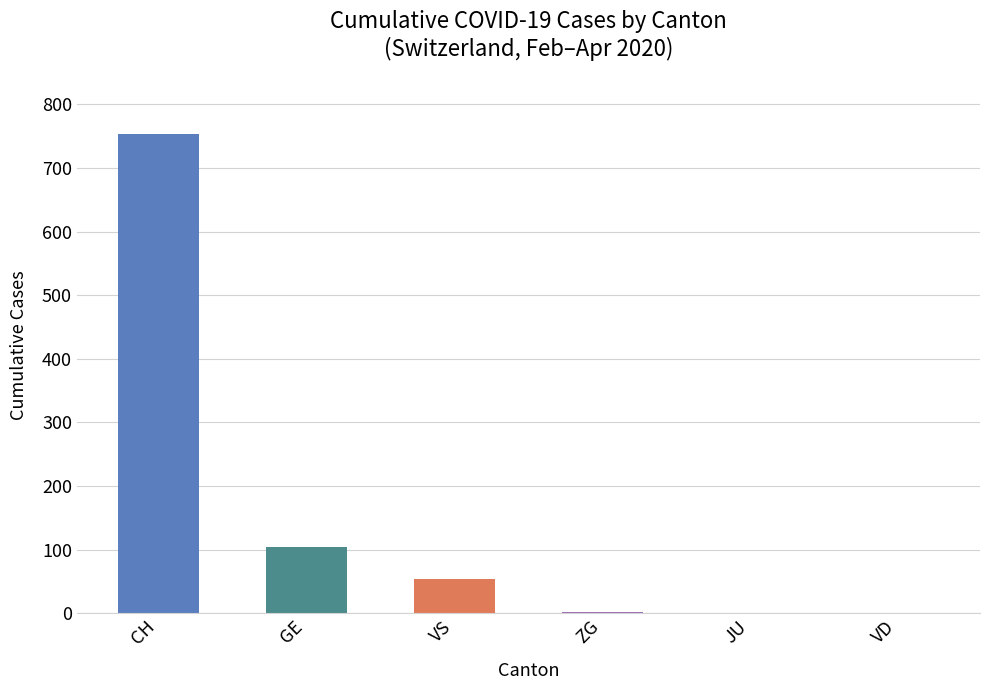

What is the highest value of the VS series?

53